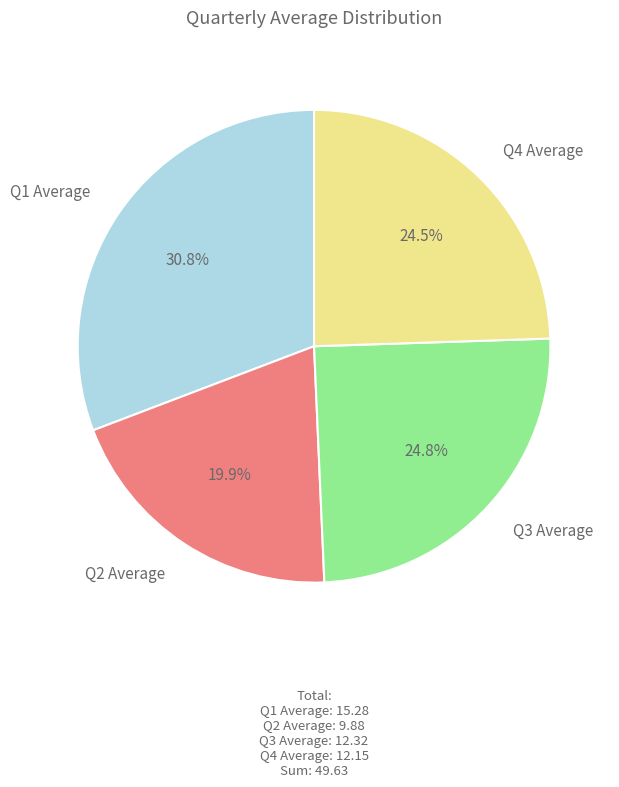

To the nearest percent, what is the average slice percentage?

25%